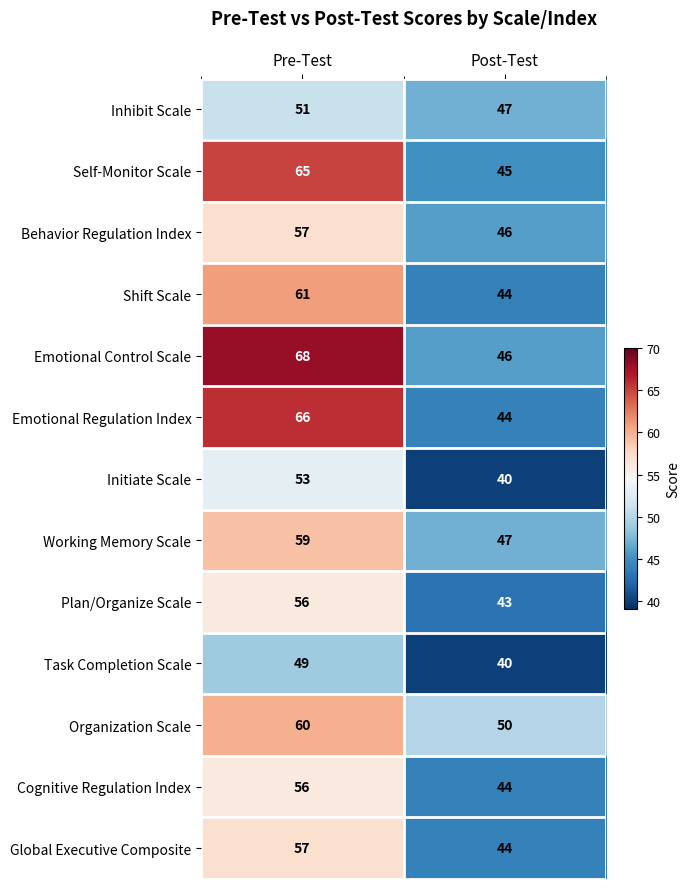

What is the difference between the highest and lowest values at Pre-Test?

19